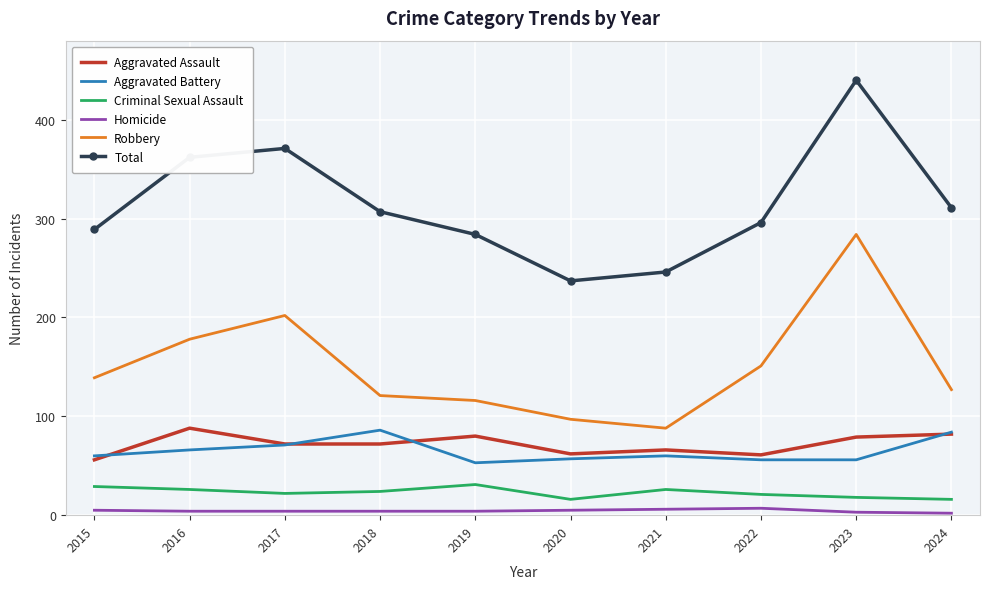

What are all the series names shown in the legend?

Aggravated Assault, Aggravated Battery, Criminal Sexual Assault, Homicide, Robbery, Total